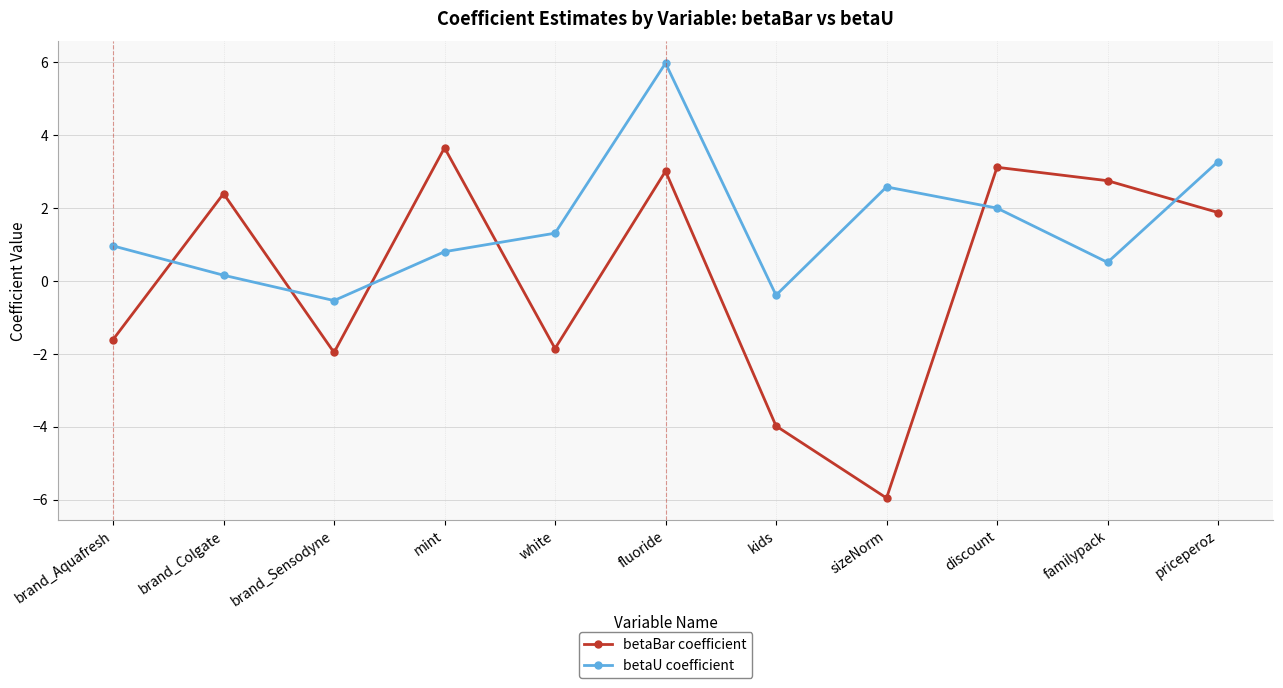

Reading right to left, what are all the values shown in this chart?

betaBar coefficient: 1.9	2.8	3.1	-6.0	-4.0	3.0	-1.9	3.7	-2.0	2.4	-1.6
betaU coefficient: 3.3	0.5	2.0	2.6	-0.4	6.0	1.3	0.8	-0.5	0.2	1.0